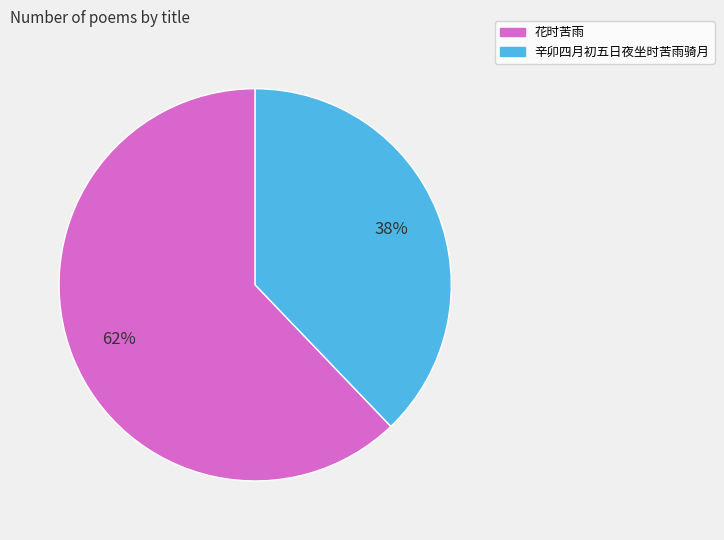

True or false: 花时苦雨 accounts for 73% of the total.

False